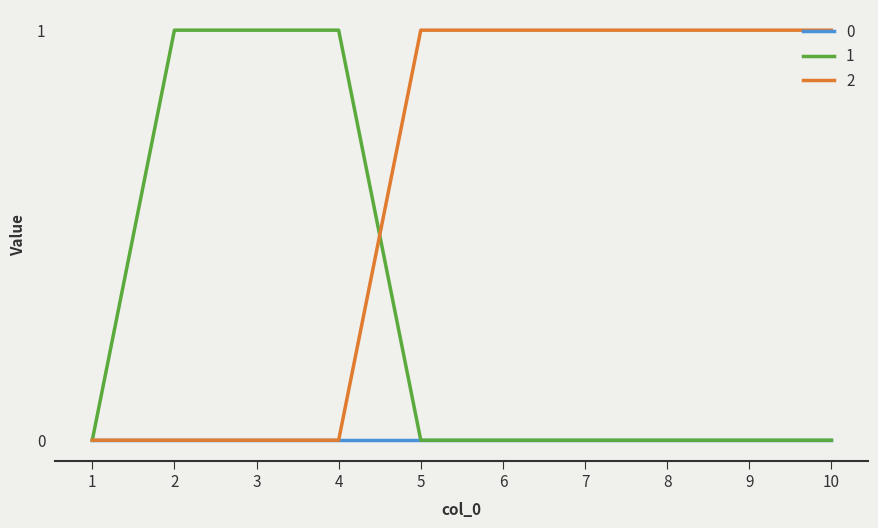

Is it true that 1 equals 1 at 4?

True